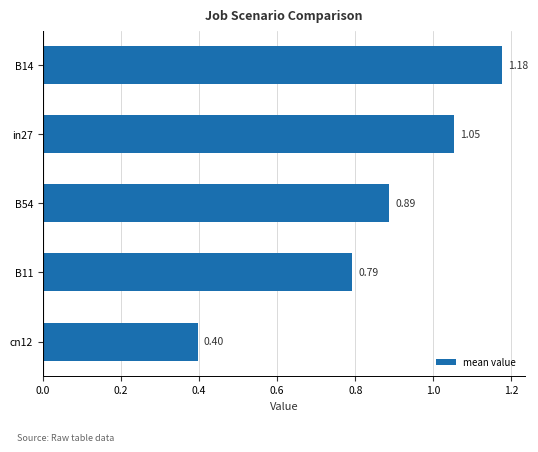

What is the sum of the values at B14 and cn12?

1.6